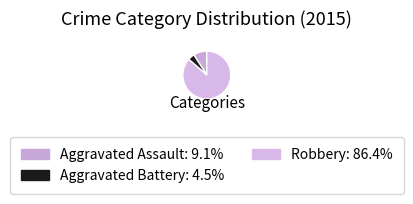

Count the number of slices in the pie.

3